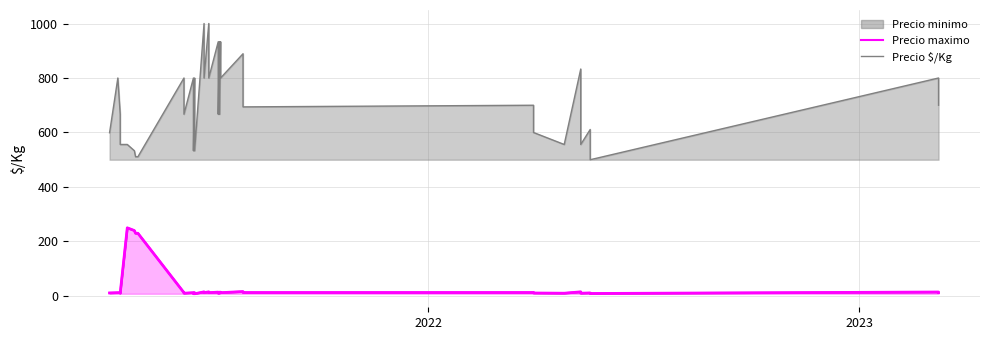

Which series has the largest range (max minus min)?

Precio $/Kg